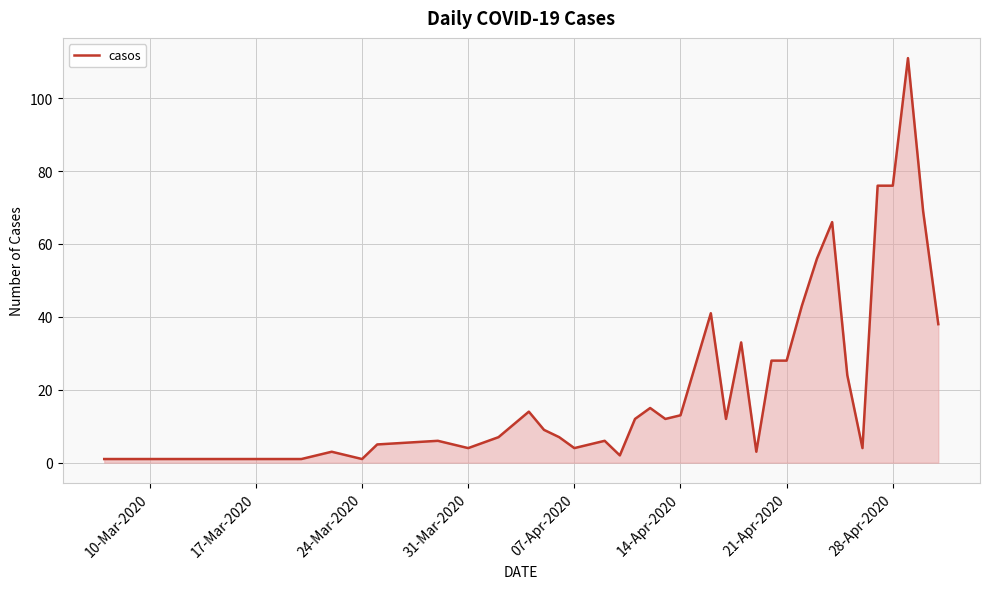

What is the maximum value shown in the chart?

111